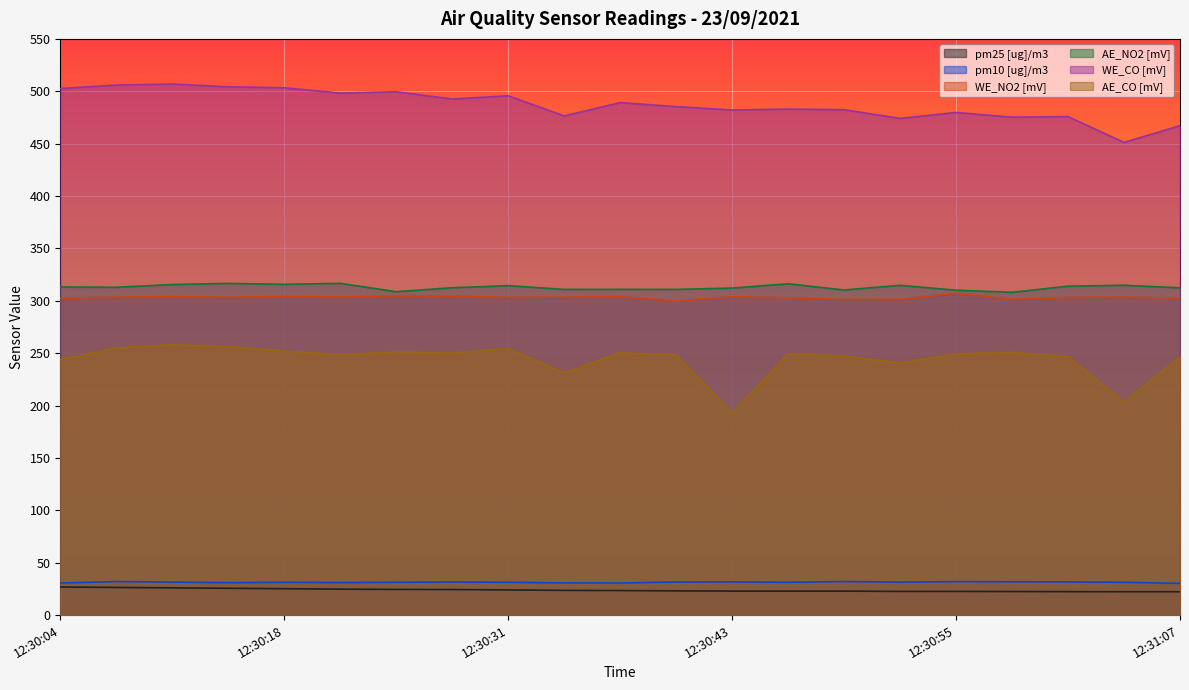

How many data points does each series have?

21